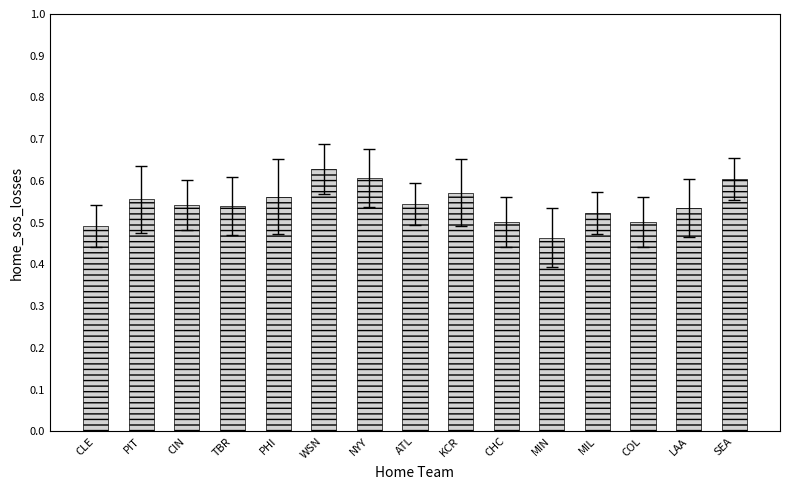

How many values are between 0 and 1?

15